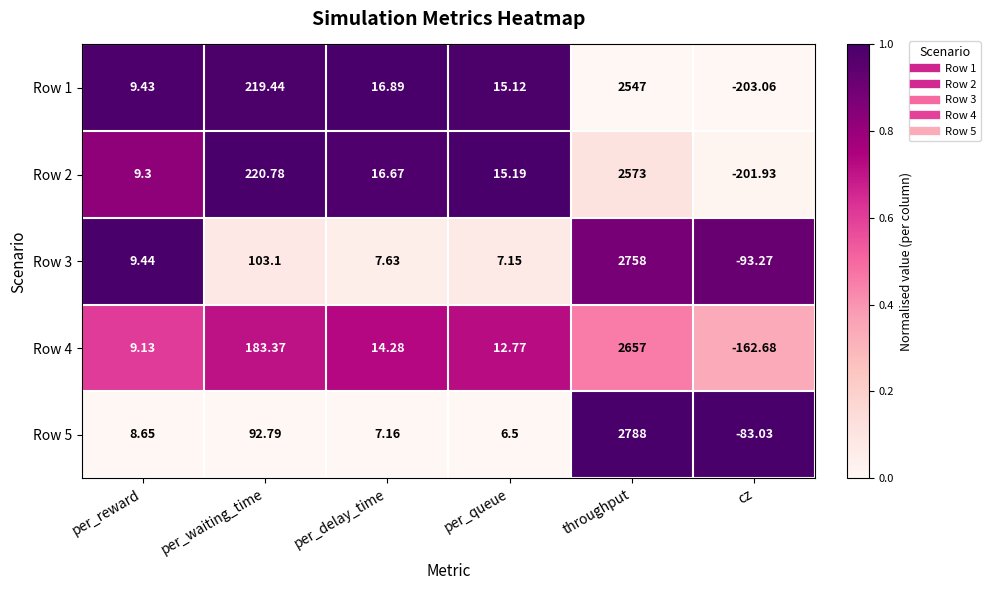

Where is Row 3 nearest to the value 1332?

per_waiting_time